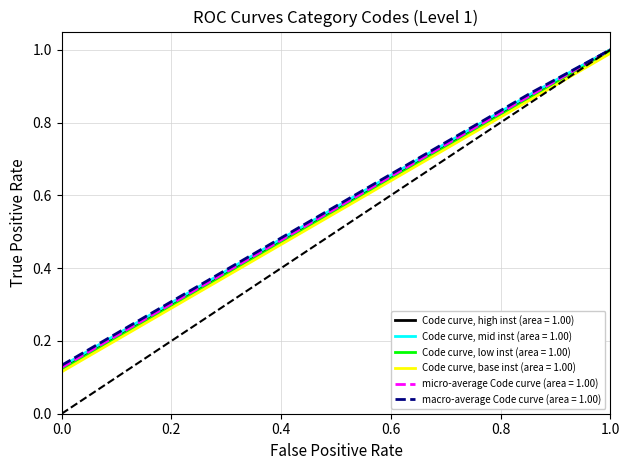

What is the greatest value displayed?

1.0